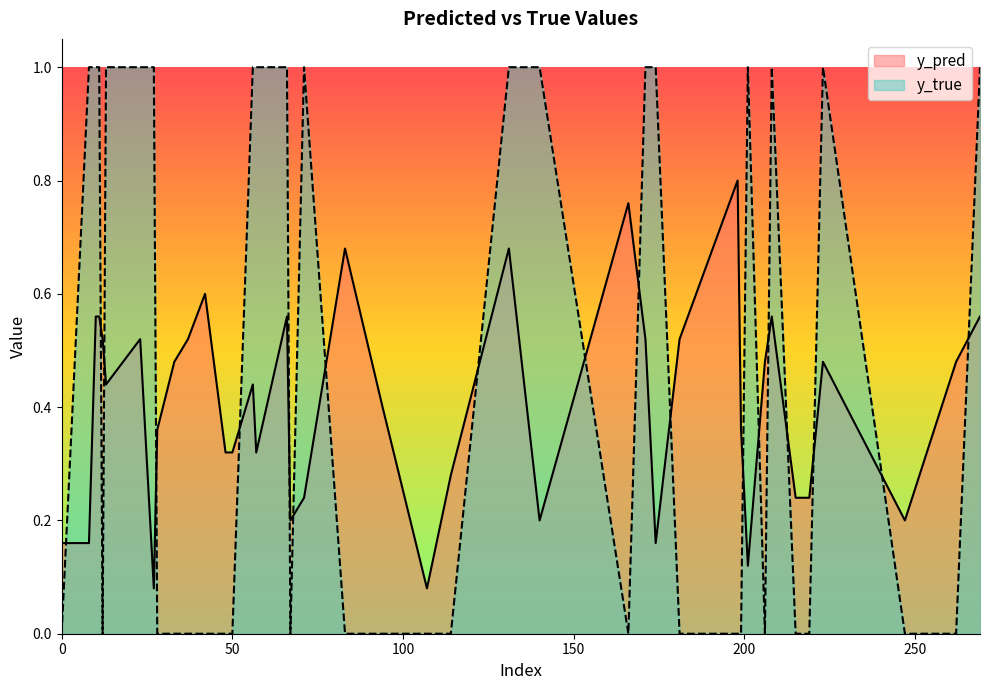

What is the difference between the maximum and minimum values in the y_pred series?

0.7